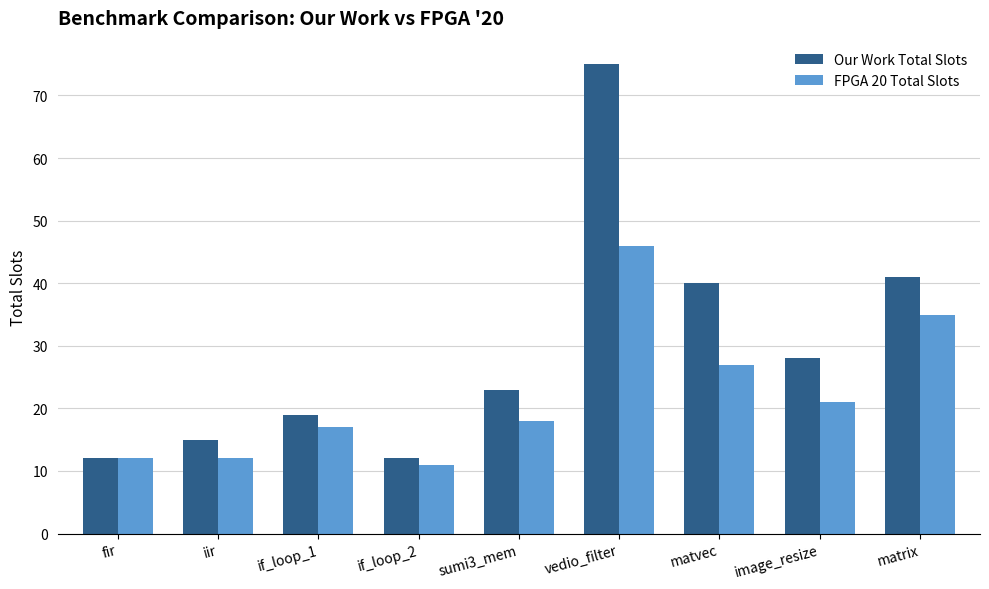

What is the difference between the maximum and second lowest values in the Our Work Total Slots series?

63